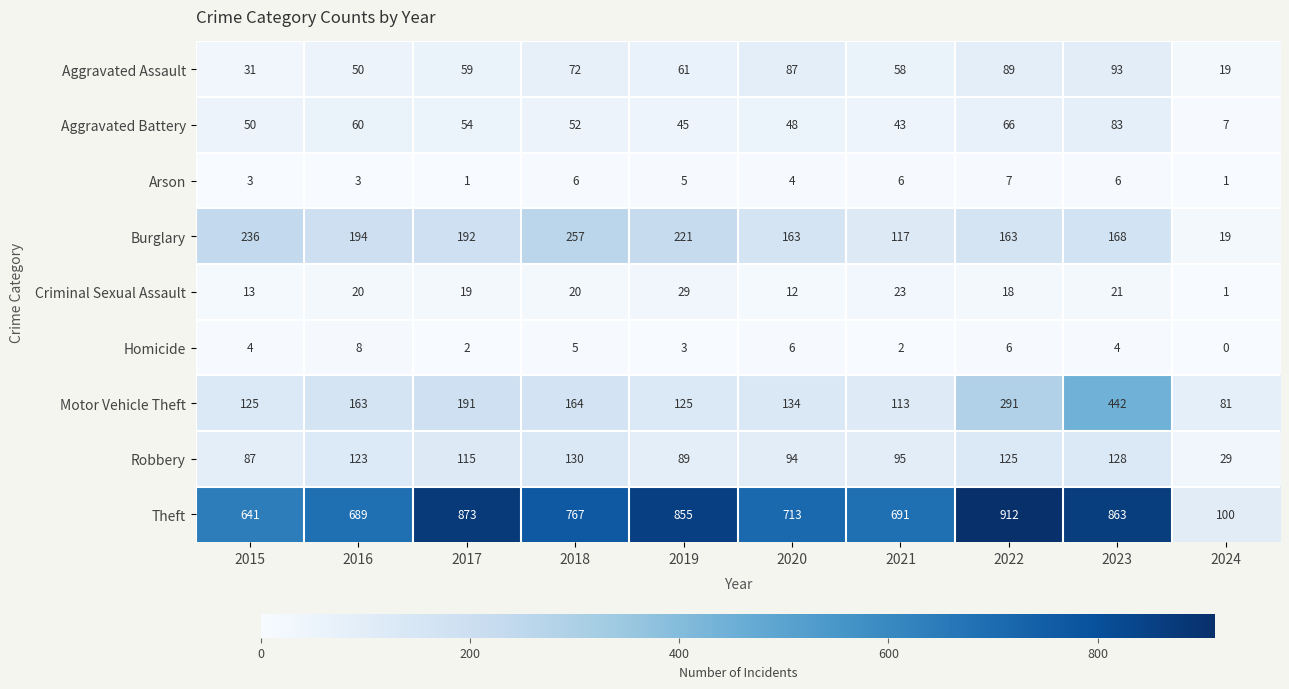

At which label does Aggravated Assault first exceed 61?

2018